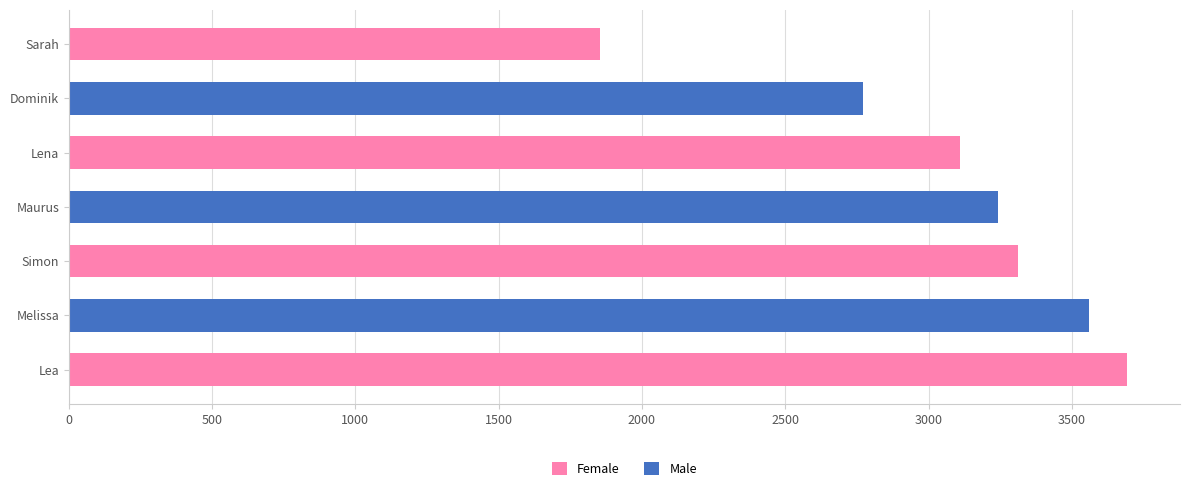

Reading right to left, transcribe all the data shown in this chart.

Sarah=1854	Dominik=2770	Lena=3111	Maurus=3243	Simon=3313	Melissa=3559	Lea=3693